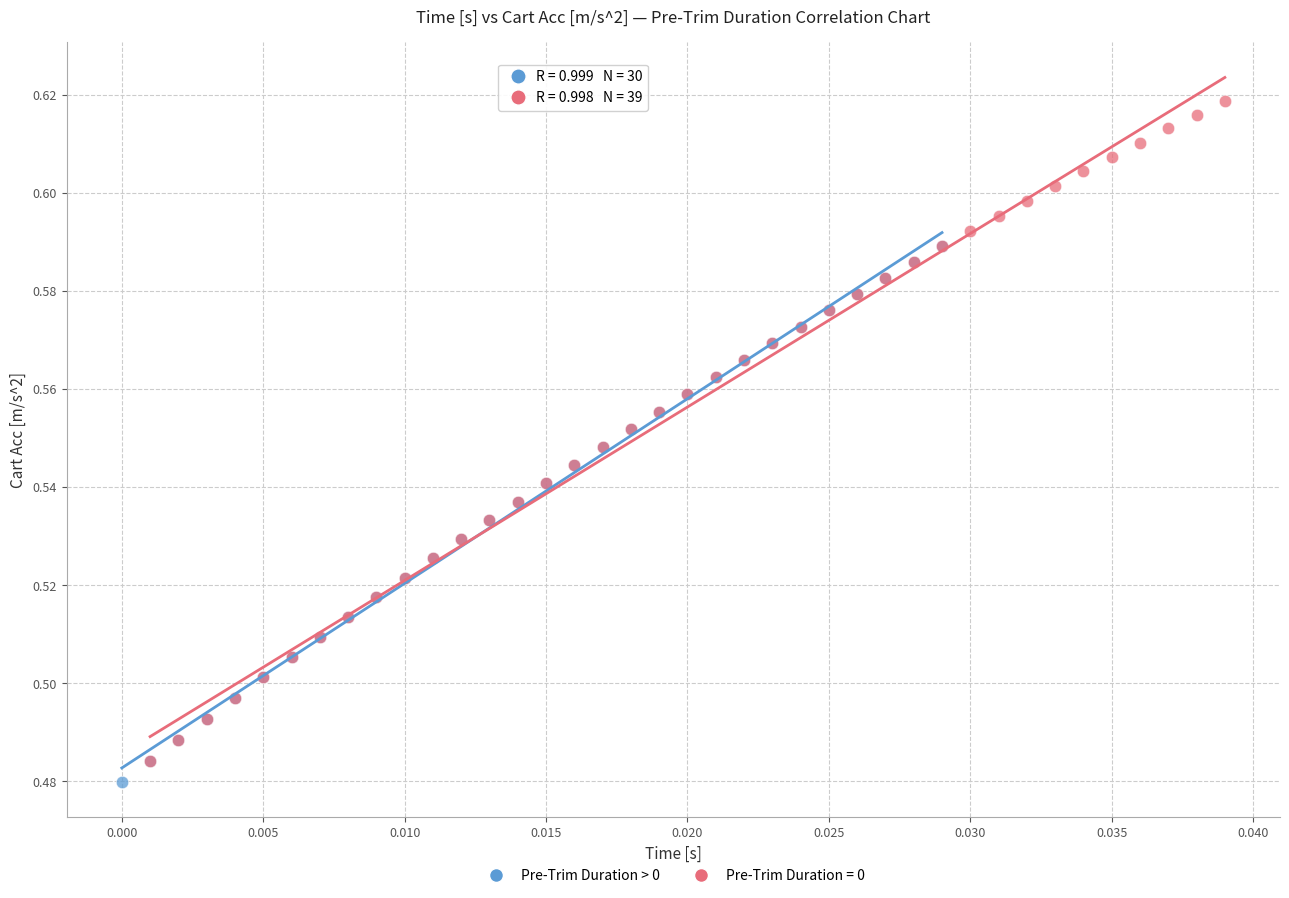

Which series has the largest Y range (max minus min)?

Pre-Trim Duration = 0